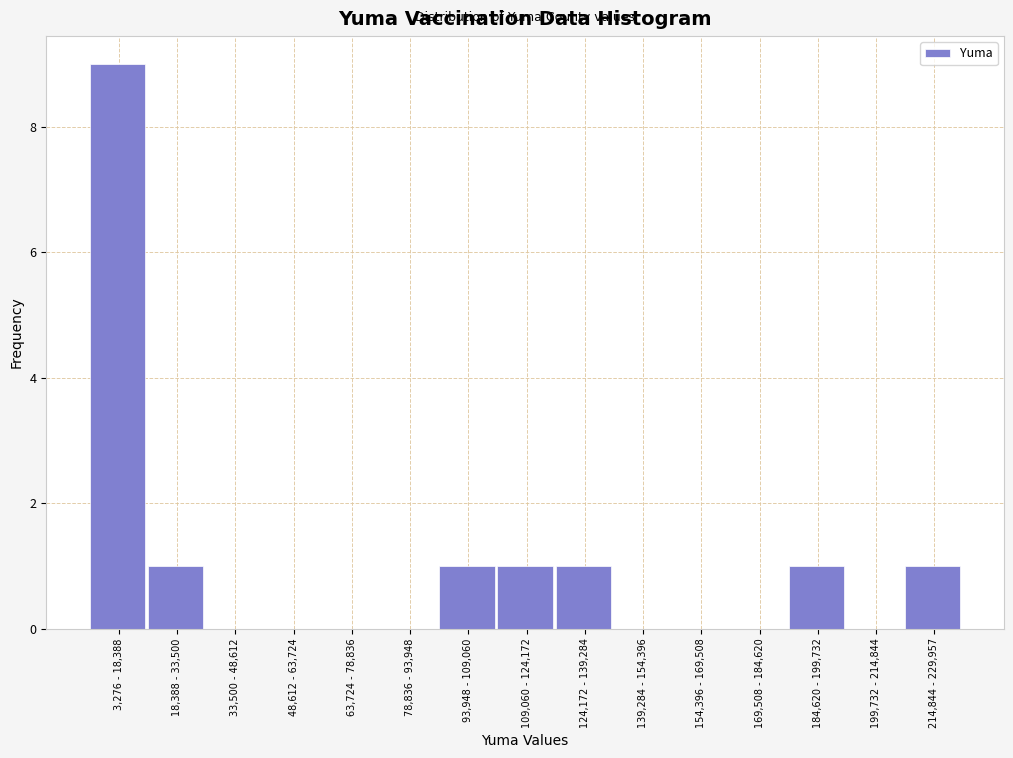

Reading left to right, extract all data points from this chart.

3,276 - 18,388=9	18,388 - 33,500=1	33,500 - 48,612=0	48,612 - 63,724=0	63,724 - 78,836=0	78,836 - 93,948=0	93,948 - 109,060=1	109,060 - 124,172=1	124,172 - 139,284=1	139,284 - 154,396=0	154,396 - 169,508=0	169,508 - 184,620=0	184,620 - 199,732=1	199,732 - 214,844=0	214,844 - 229,957=1